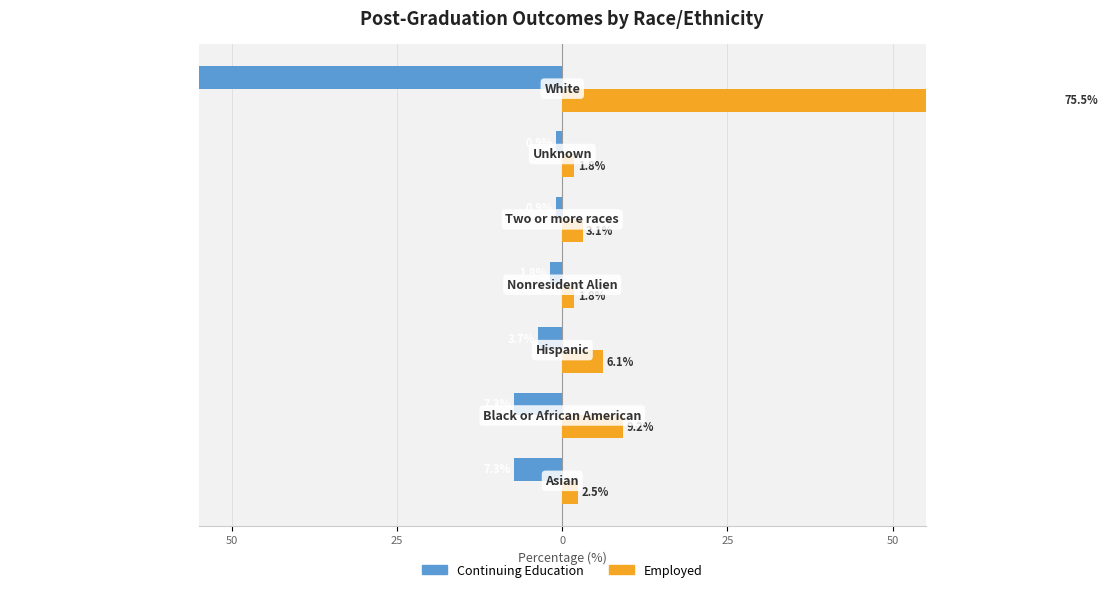

List the series in order of their overall mean, lowest first.

Continuing Education, Employed